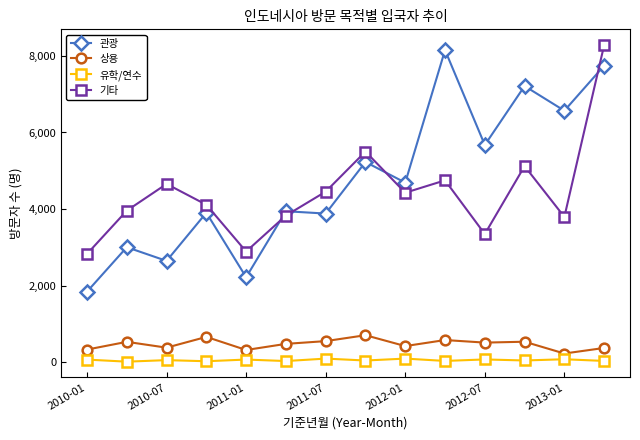

What is the difference between the maximum and minimum values in the 기타 series?

5456